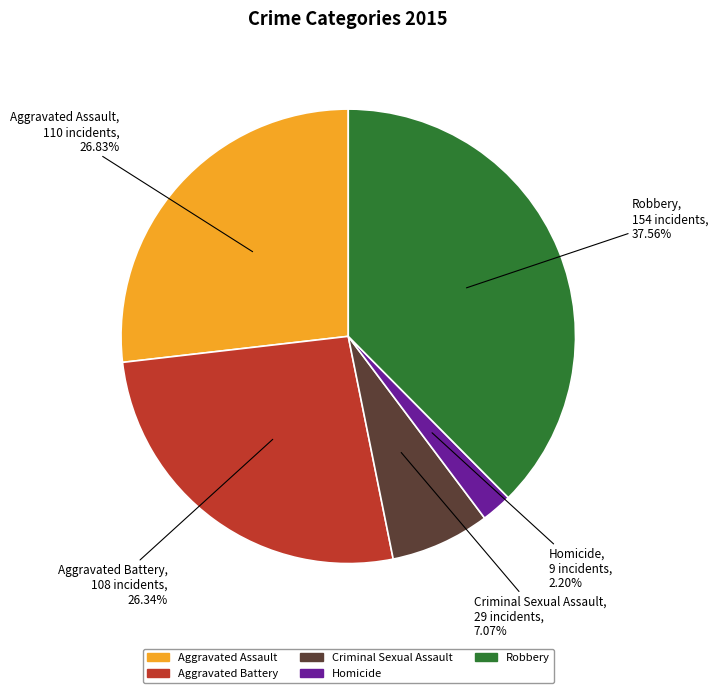

Which category has the biggest portion of the pie?

Robbery